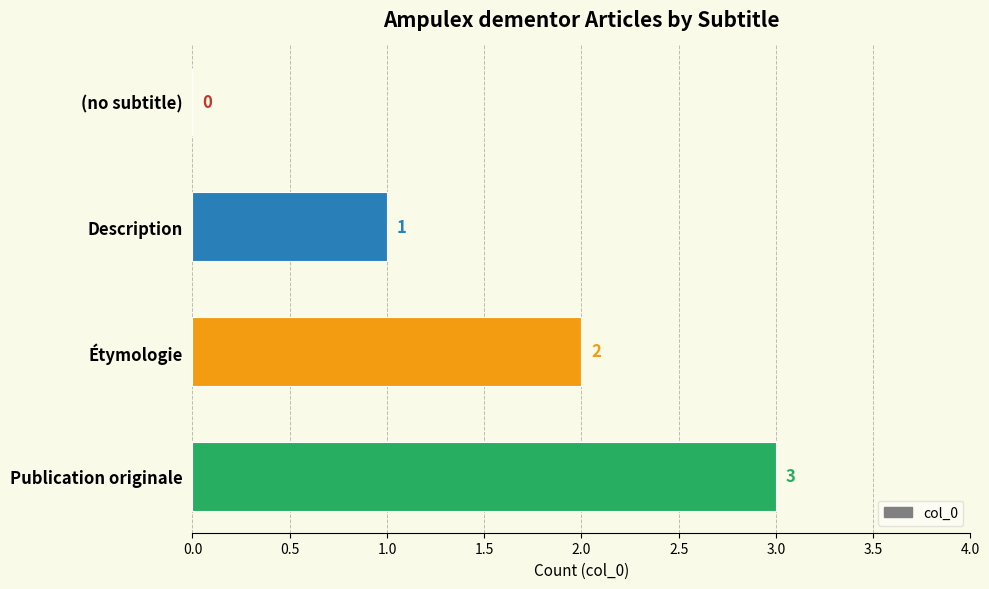

Where is the data nearest to the value 1?

Description